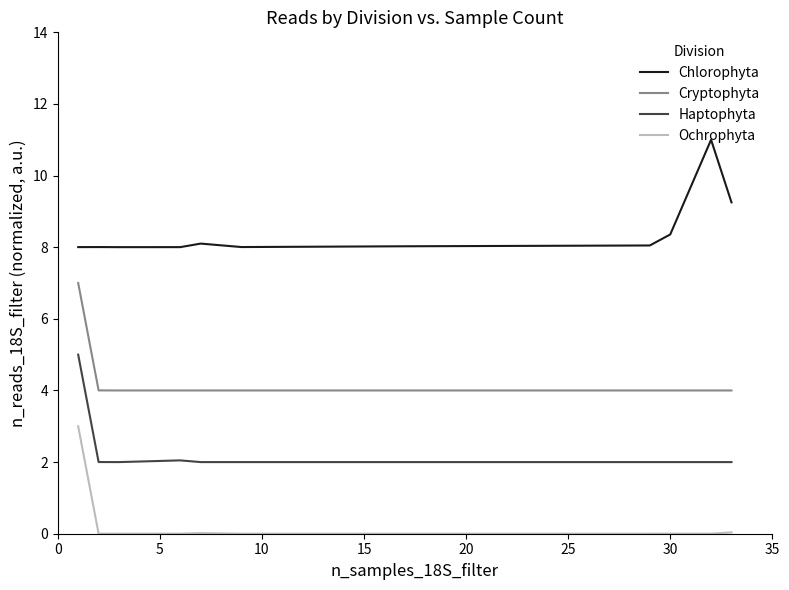

At how many categories does at least one series exceed 10?

1